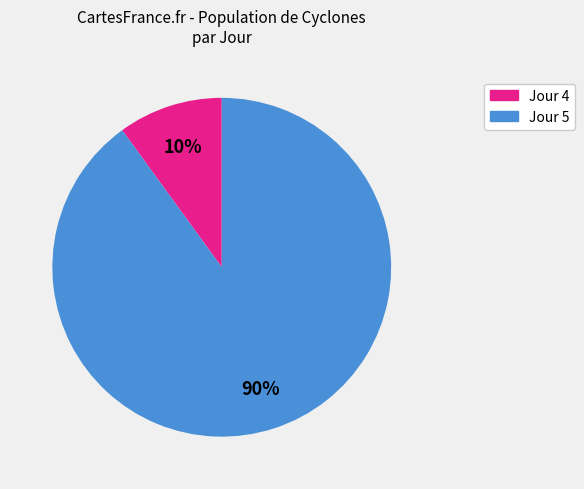

To the nearest percent, what is the average slice percentage?

50%